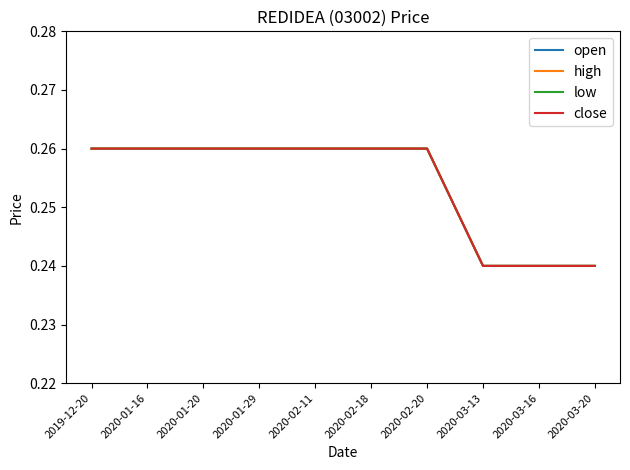

Is this an area chart (filled region under the line)?

No